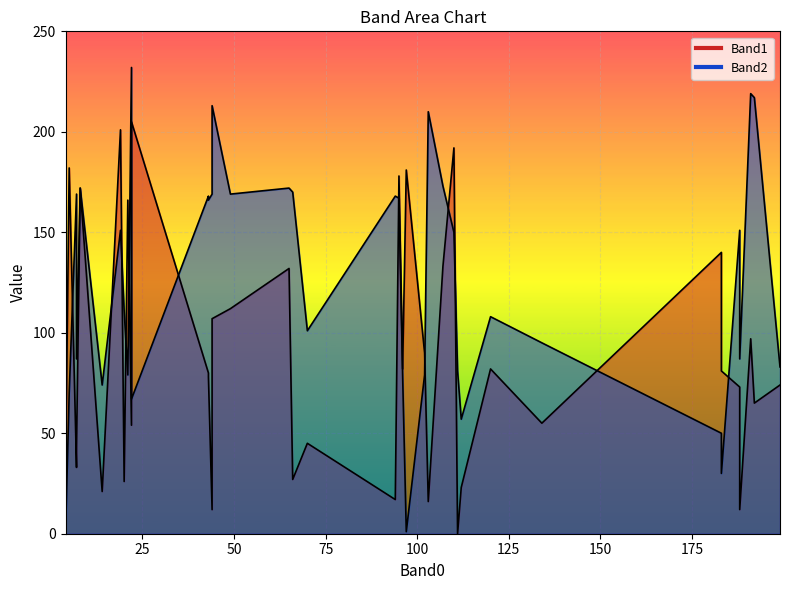

What is the sum of the Band1 values at 134 and 107?

188